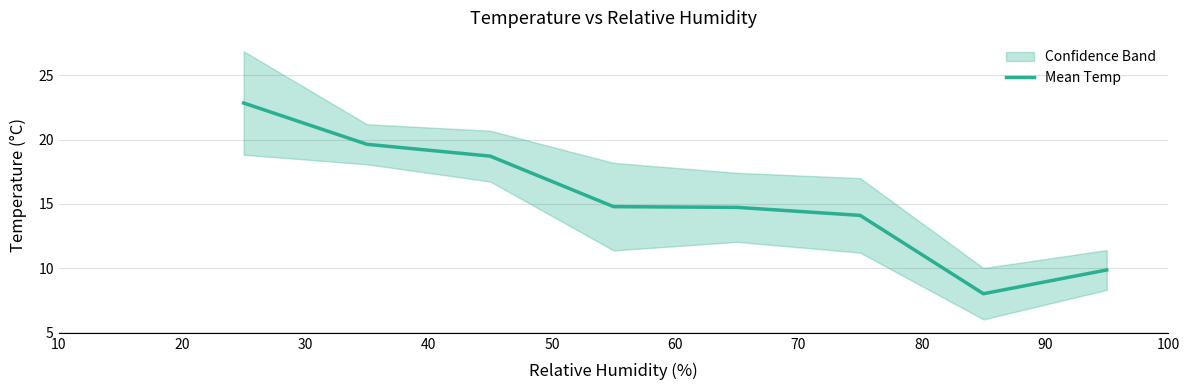

Which has a higher value, 70 or 50?

50